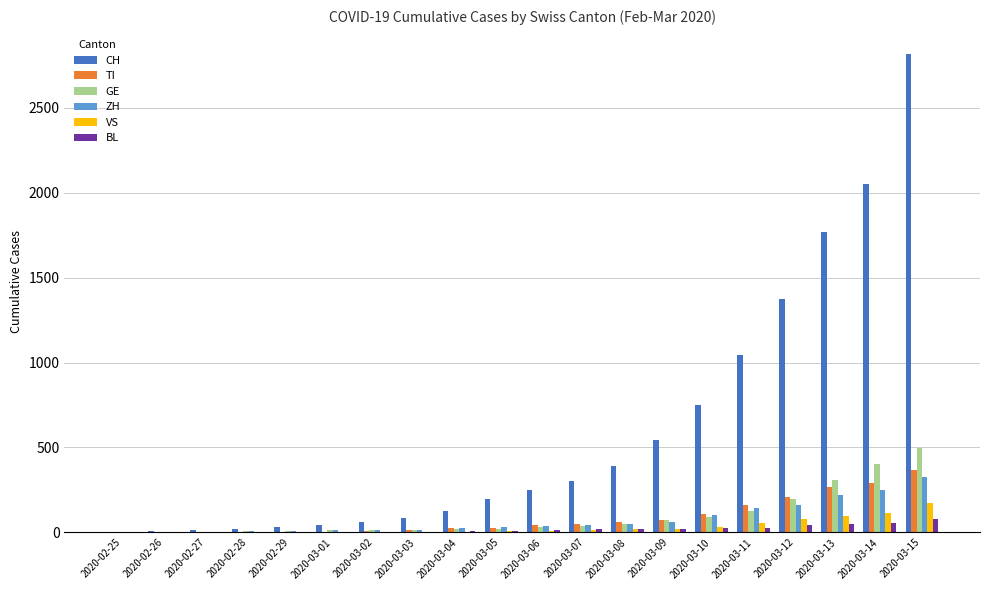

At which category is the sum across all series the highest?

2020-03-15